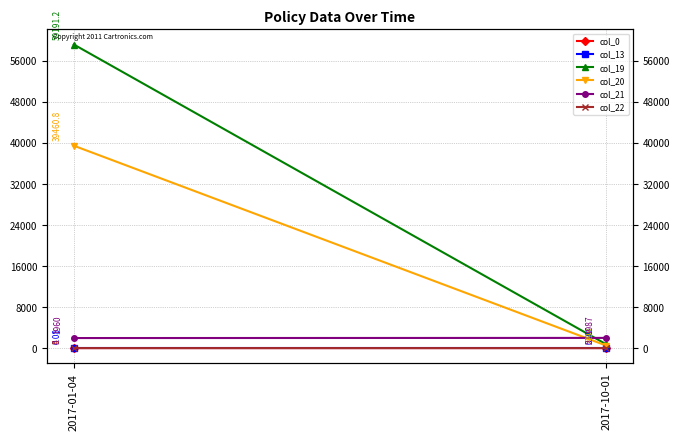

What is the sum of all col_0 values?

9.0